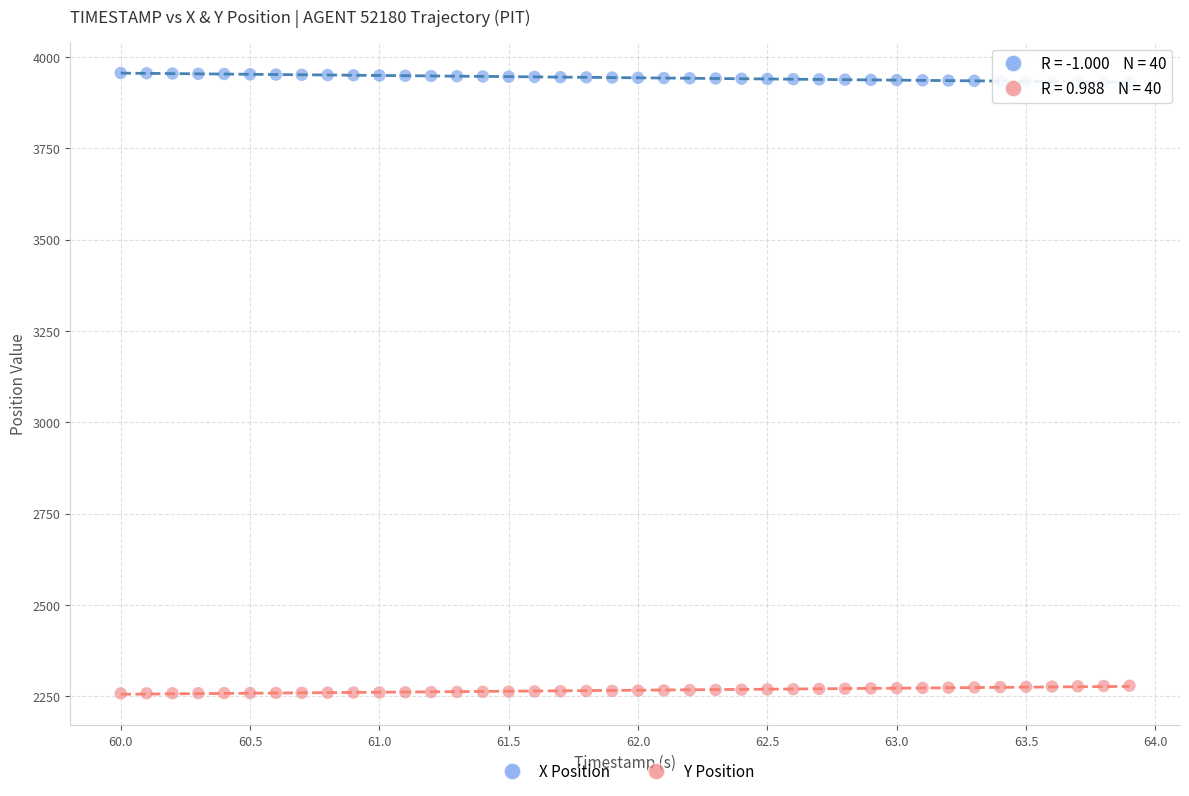

Which series reaches the maximum Y coordinate?

X Position